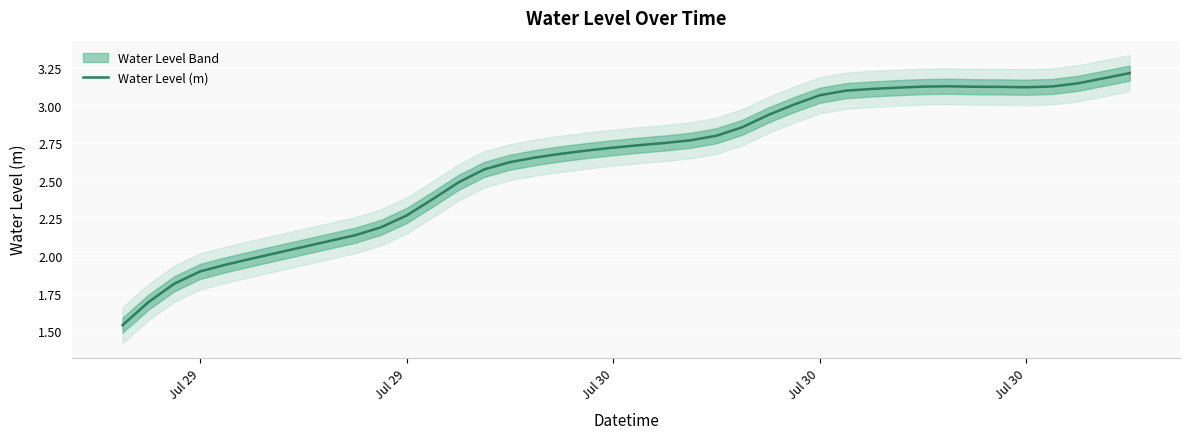

What is the average value?

2.6